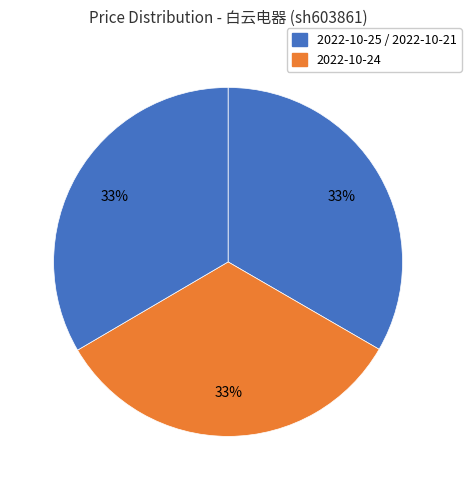

Is there any slice that represents more than half of the pie?

No